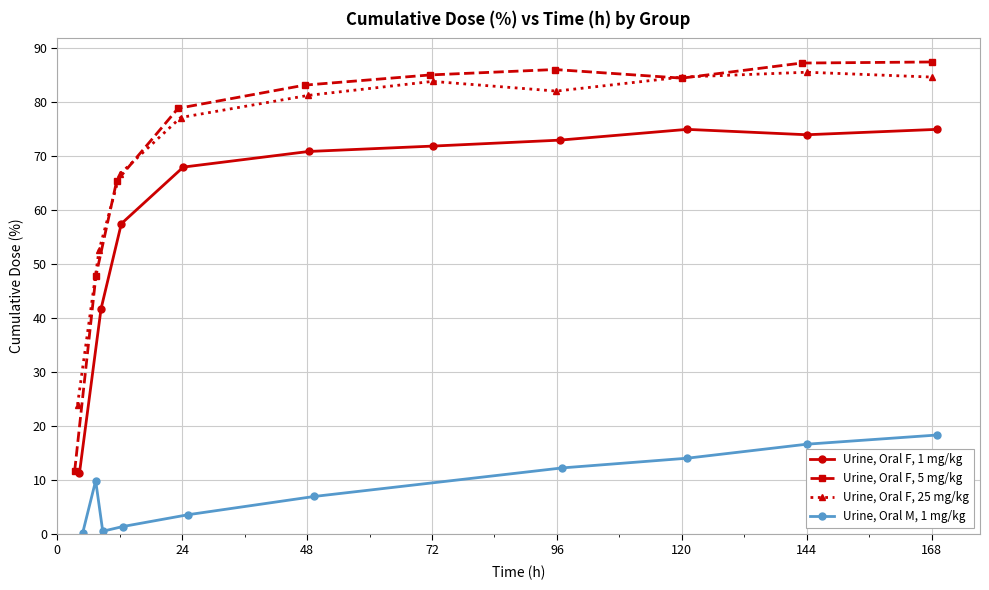

How many distinct data groups are displayed?

4